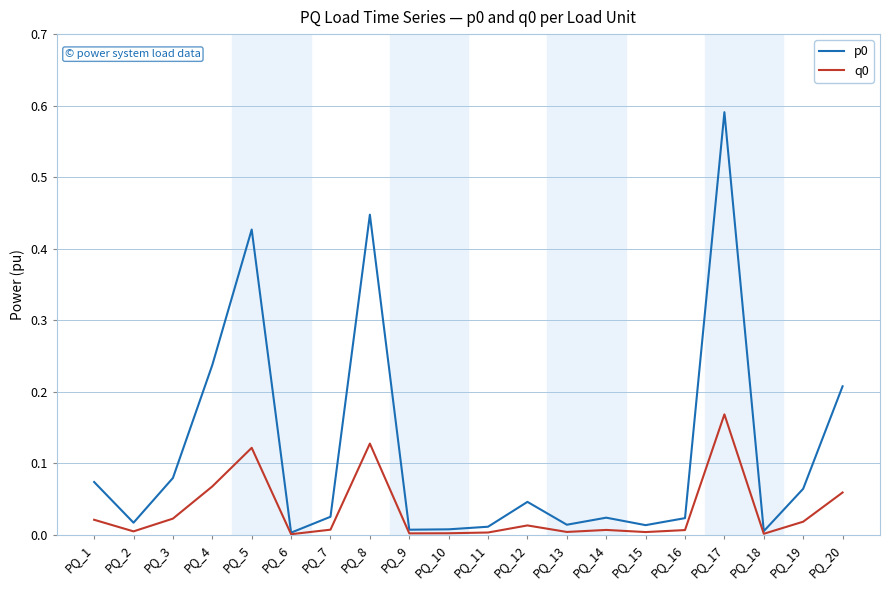

True or false: q0 has more than 0 interior local peaks.

True